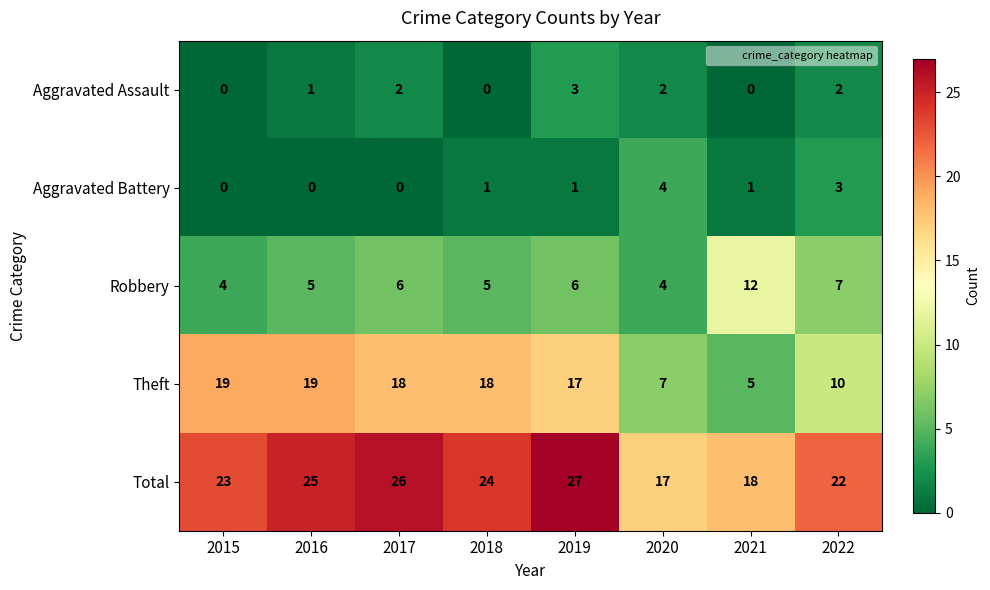

At which label is Total closest to 22?

2022